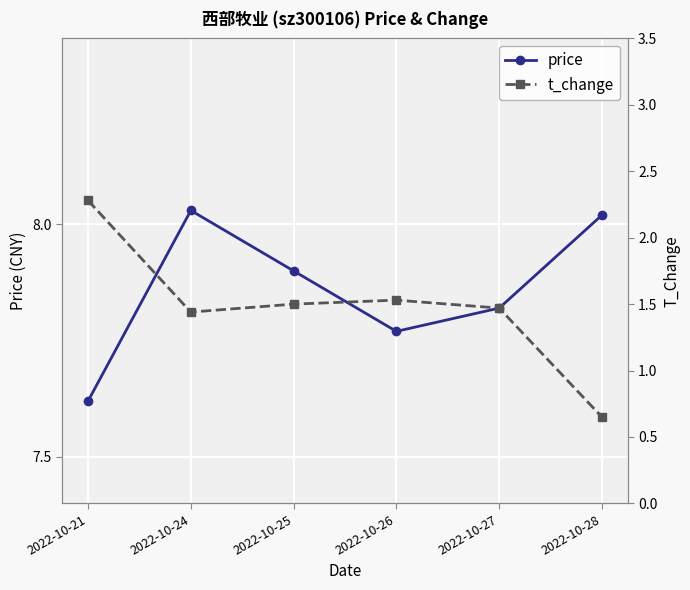

List the series in order of their overall mean, lowest first.

t_change, price